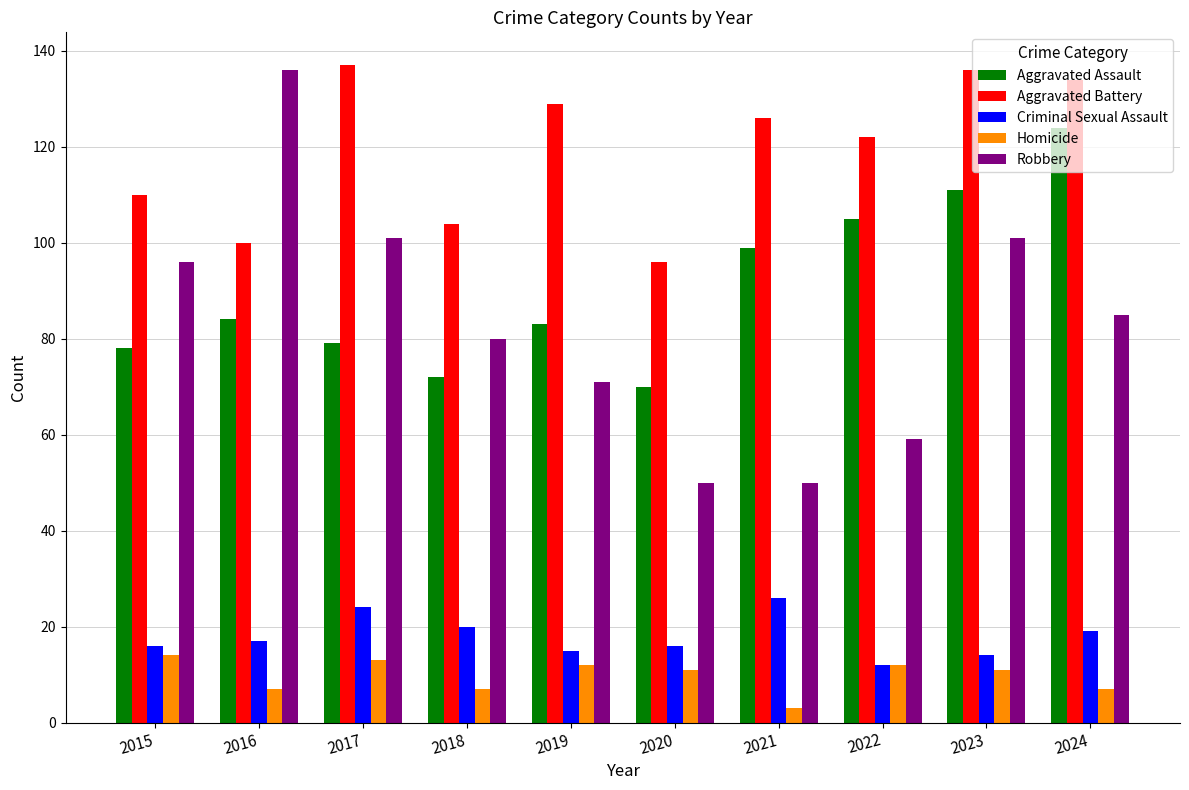

The value of Aggravated Assault at 2015 is 78. True or false?

True